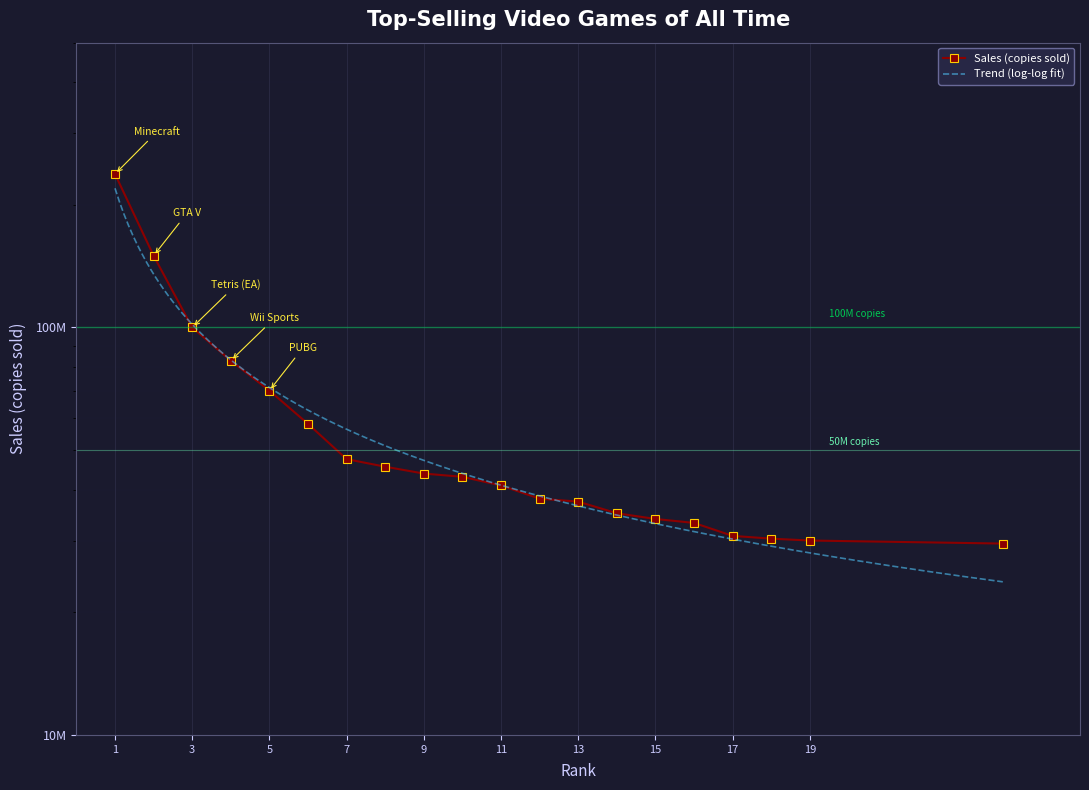

How many data points are less than 43000000?

10